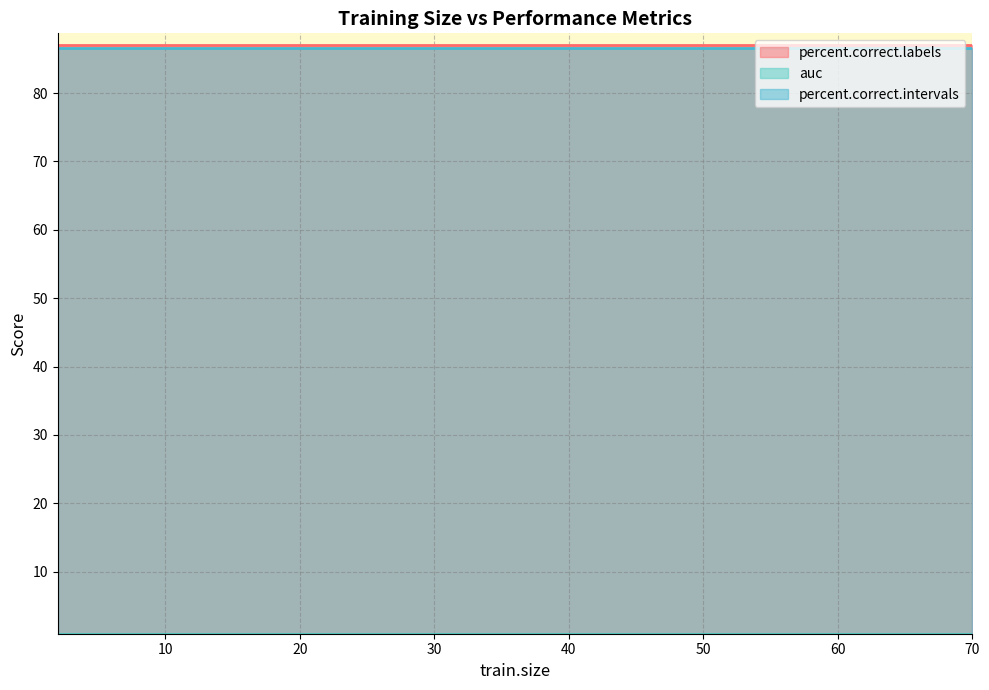

What is the spread (max minus min) of values at 65?

86.0